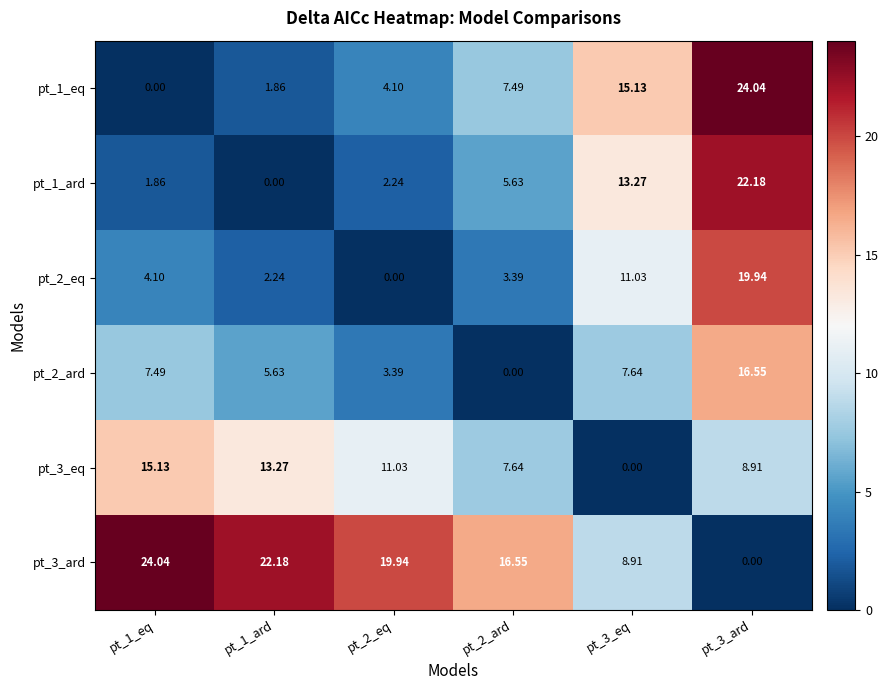

Reading right to left, what are all the values shown in this chart?

pt_1_eq: pt_3_ard=24.0	pt_3_eq=15.1	pt_2_ard=7.5	pt_2_eq=4.1	pt_1_ard=1.9	pt_1_eq=0.0
pt_1_ard: pt_3_ard=22.2	pt_3_eq=13.3	pt_2_ard=5.6	pt_2_eq=2.2	pt_1_ard=0.0	pt_1_eq=1.9
pt_2_eq: pt_3_ard=19.9	pt_3_eq=11.0	pt_2_ard=3.4	pt_2_eq=0.0	pt_1_ard=2.2	pt_1_eq=4.1
pt_2_ard: pt_3_ard=16.6	pt_3_eq=7.6	pt_2_ard=0.0	pt_2_eq=3.4	pt_1_ard=5.6	pt_1_eq=7.5
pt_3_eq: pt_3_ard=8.9	pt_3_eq=0.0	pt_2_ard=7.6	pt_2_eq=11.0	pt_1_ard=13.3	pt_1_eq=15.1
pt_3_ard: pt_3_ard=0.0	pt_3_eq=8.9	pt_2_ard=16.6	pt_2_eq=19.9	pt_1_ard=22.2	pt_1_eq=24.0